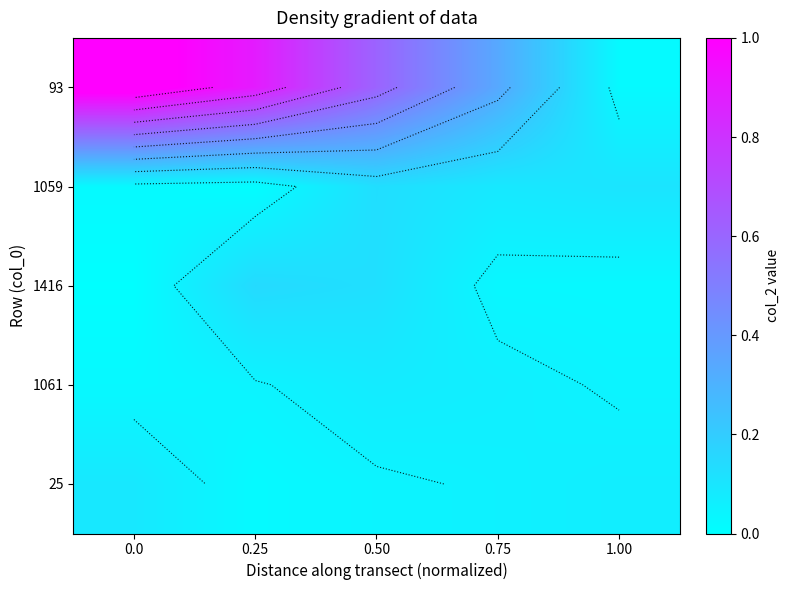

Count the 25 values in the range 0 to 1.

5